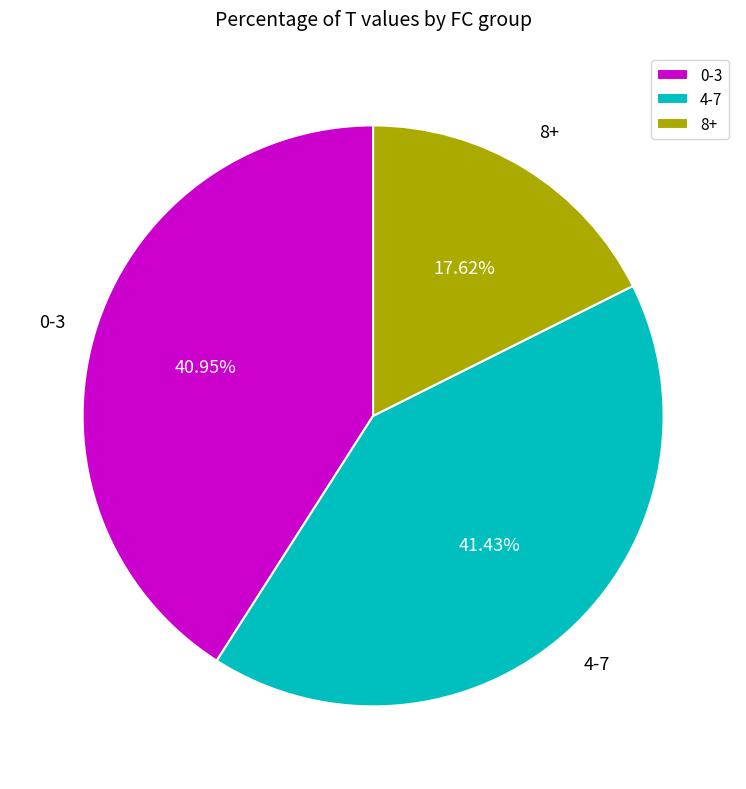

Approximately how many times larger is the value at 0-3 compared to 4-7?

1.0